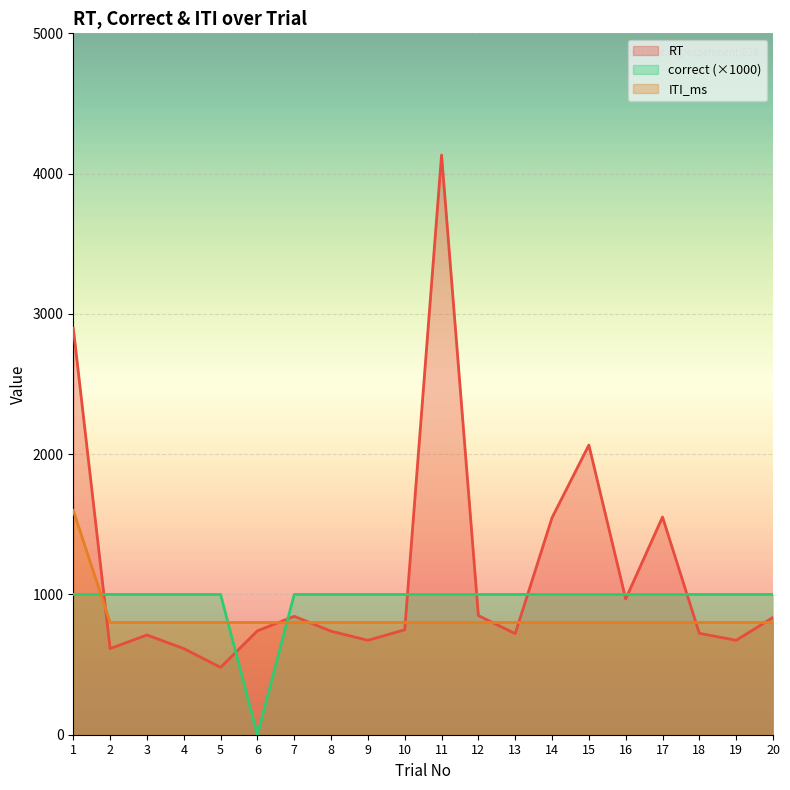

At how many categories does at least one series exceed 1138?

5